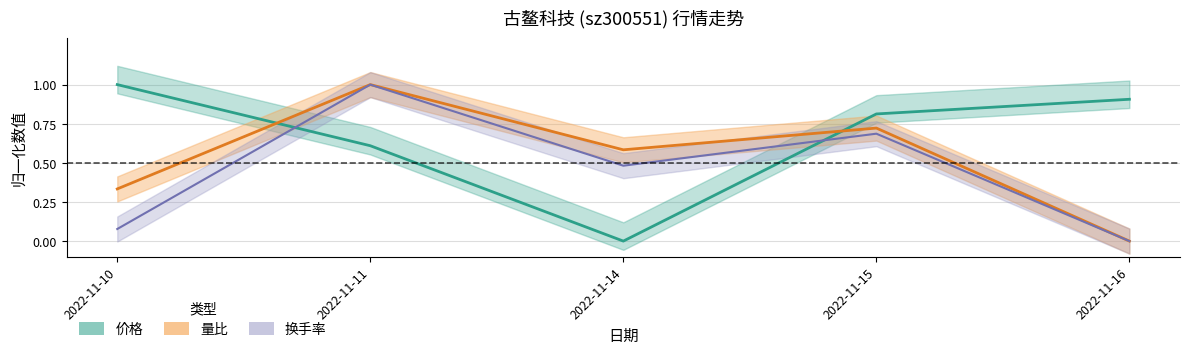

Which series has the widest spread of values?

价格